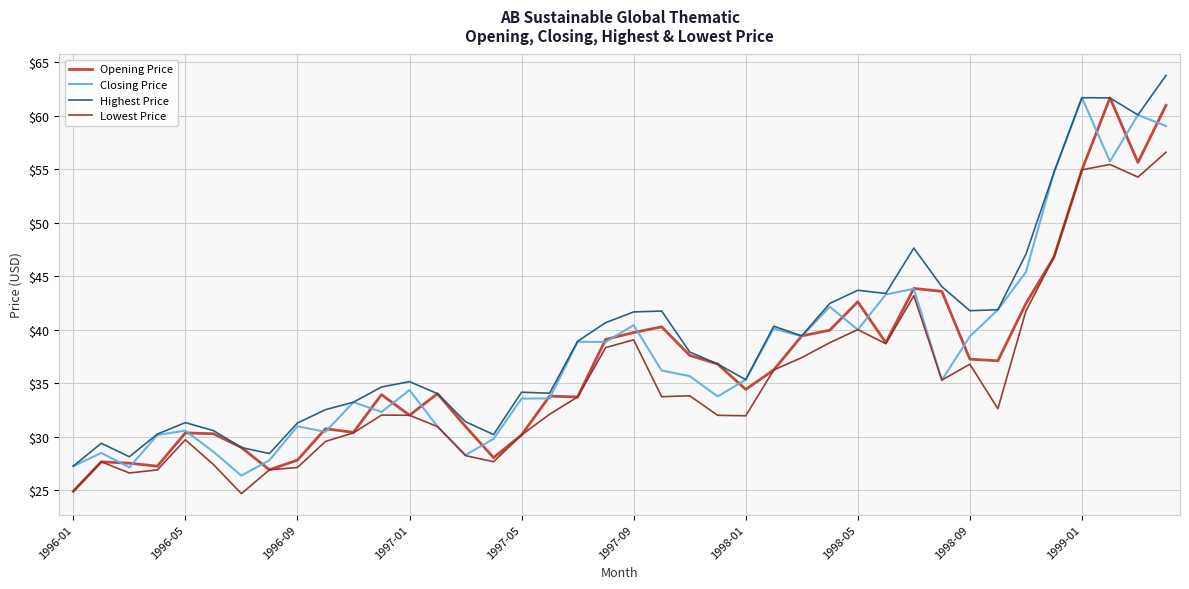

What is the maximum value shown in the chart?

63.8